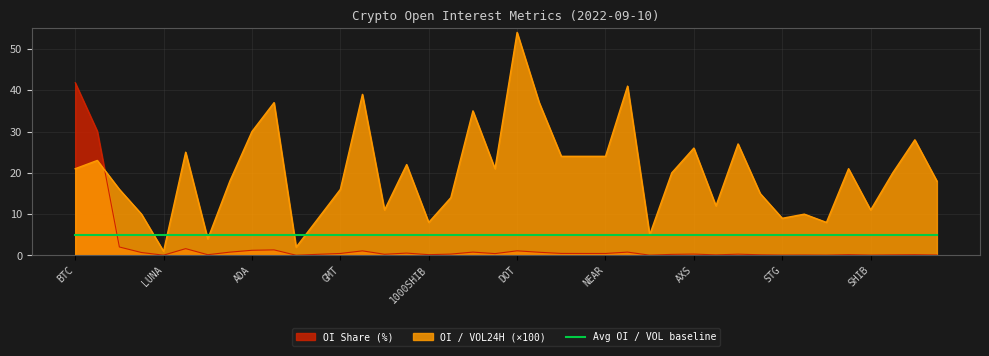

Reading left to right, what are all the values shown in this chart?

OI / VOL24H: BTC=21.0	ETH=23.0	ETC=16.0	ATOM=10.0	LUNA=1.0	SOL=25.0	RVN=4.0	EOS=18.0	ADA=30.0	XRP=37.0	LUNA2=2.0	OP=9.0	GMT=16.0	BNB=39.0	APE=11.0	AVAX=22.0	1000SHIB=8.0	CHZ=14.0	BCH=35.0	FIL=21.0	DOT=54.0	MATIC=37.0	DOGE=24.0	LINK=24.0	NEAR=24.0	LTC=41.0	UNFI=5.0	CRV=20.0	AXS=26.0	LUNC=12.0	SAND=27.0	YFI=15.0	STG=9.0	HNT=10.0	GAL=8.0	FTM=21.0	SHIB=11.0	TRB=20.0	UNI=28.0	PEOPLE=18.0
OI Share: BTC=41.8	ETH=30.1	ETC=2.0	ATOM=0.7	LUNA=0.1	SOL=1.6	RVN=0.2	EOS=0.8	ADA=1.2	XRP=1.4	LUNA2=0.1	OP=0.3	GMT=0.5	BNB=1.1	APE=0.3	AVAX=0.6	1000SHIB=0.2	CHZ=0.3	BCH=0.8	FIL=0.5	DOT=1.1	MATIC=0.8	DOGE=0.5	LINK=0.5	NEAR=0.5	LTC=0.8	UNFI=0.1	CRV=0.3	AXS=0.3	LUNC=0.1	SAND=0.3	YFI=0.2	STG=0.1	HNT=0.1	GAL=0.1	FTM=0.2	SHIB=0.1	TRB=0.1	UNI=0.2	PEOPLE=0.1